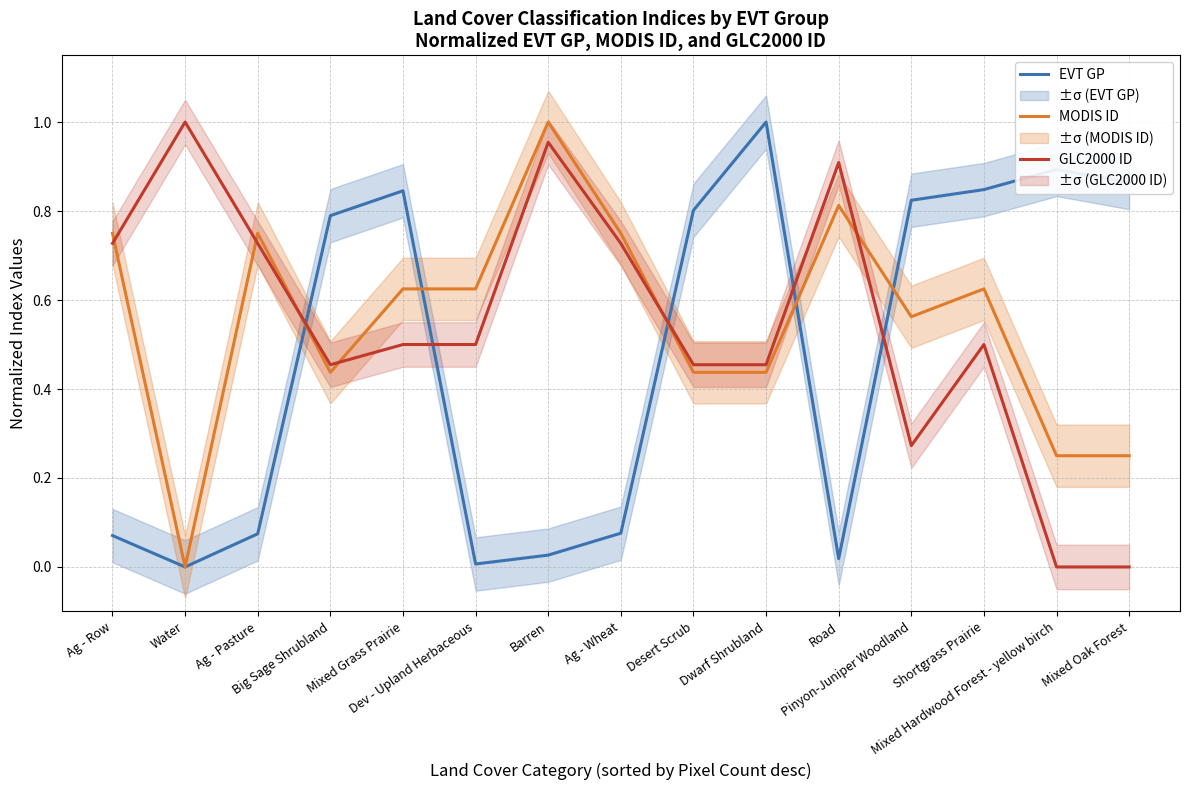

Rank the series by their maximum value, from lowest to highest.

EVT GP, MODIS ID, GLC2000 ID